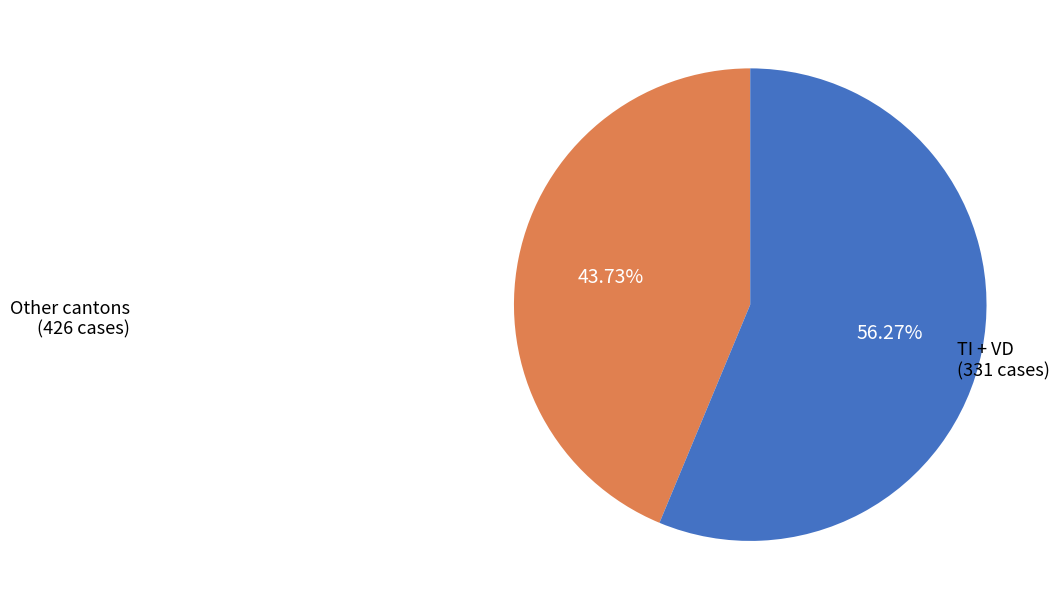

Do TI + VD and Other cantons together represent more than half of the pie?

Yes